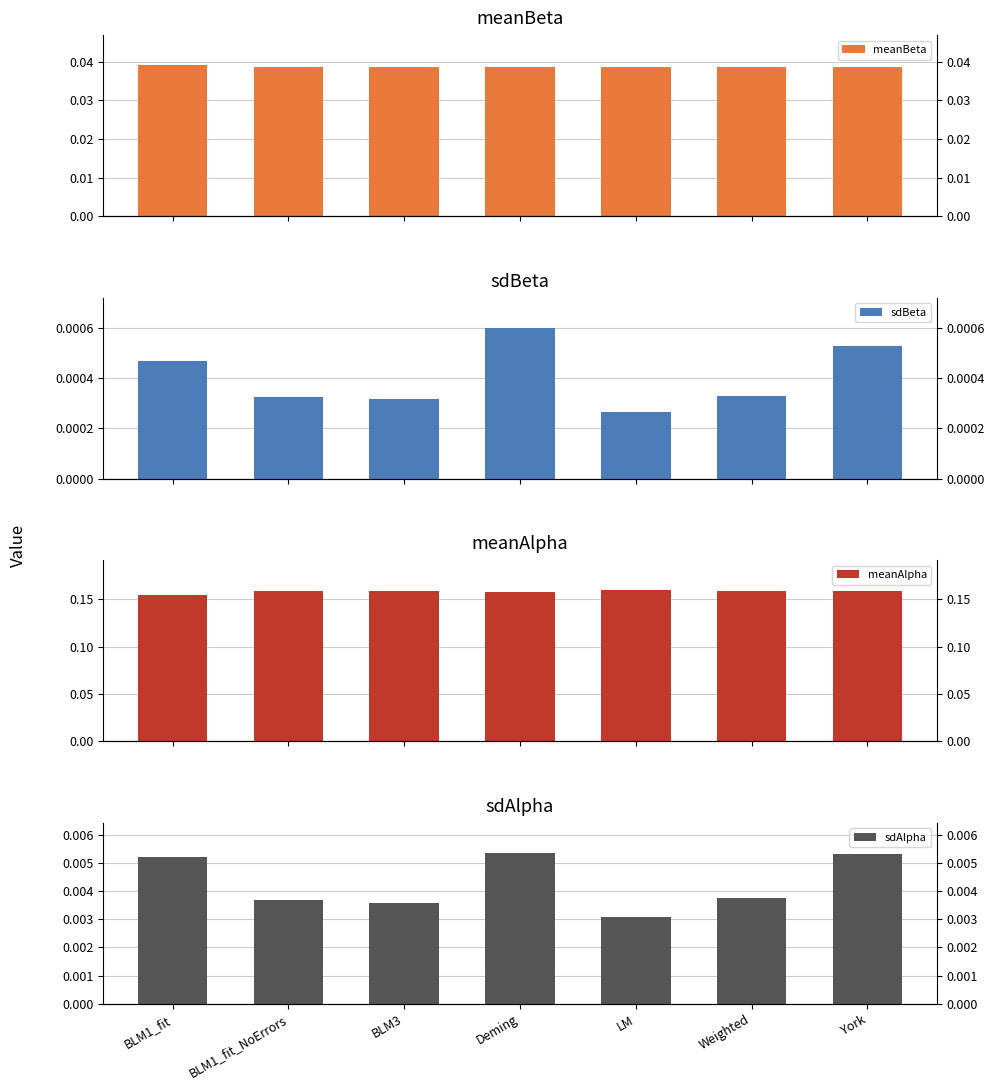

How many bars are there in total?

28